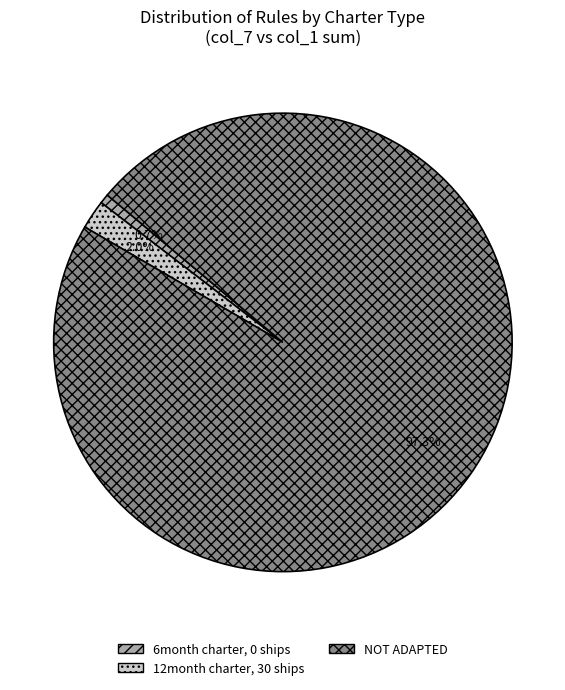

Rank the categories by value from highest to lowest.

NOT ADAPTED, 12month charter, 30 ships, 6month charter, 0 ships